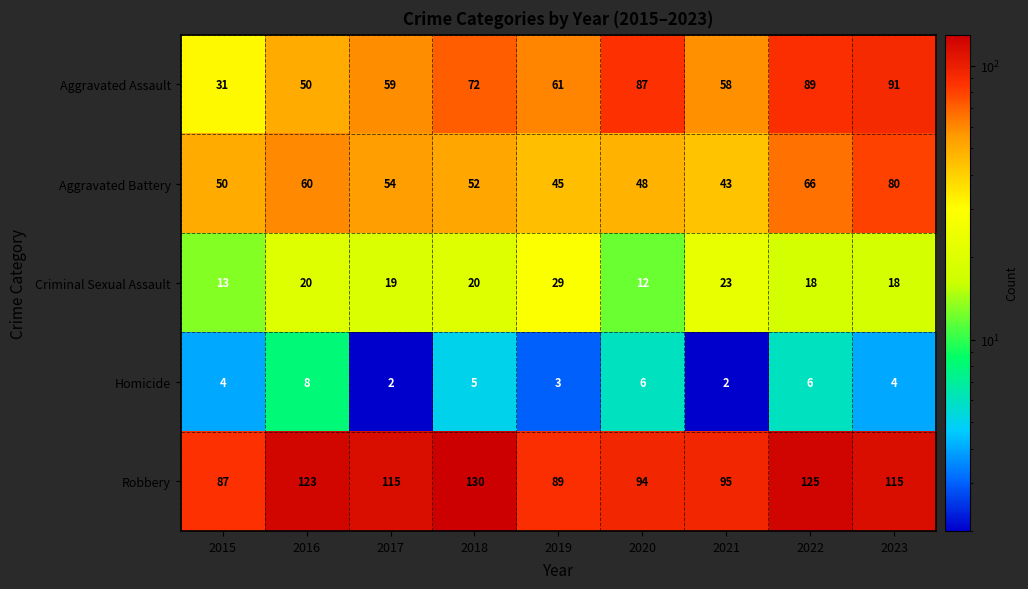

How many series are shown in this chart?

5